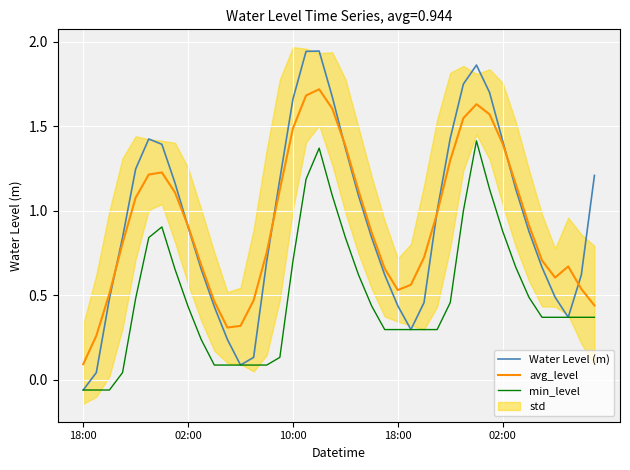

What is the difference between the highest and lowest values at 18:00?

0.2